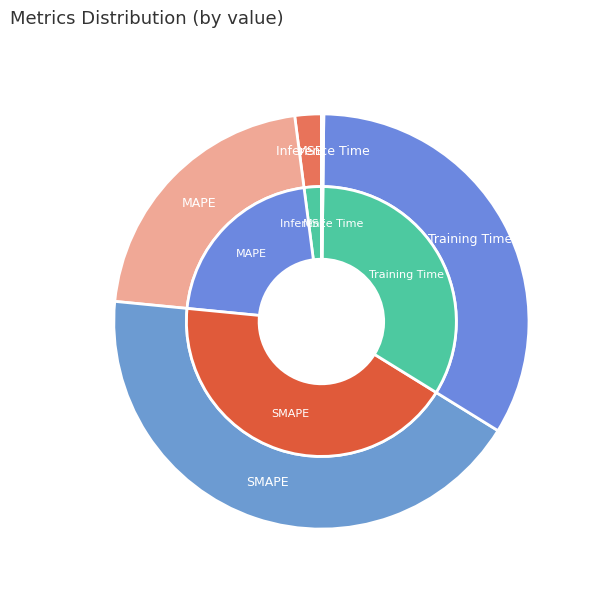

What is the largest slice in the pie chart?

SMAPE